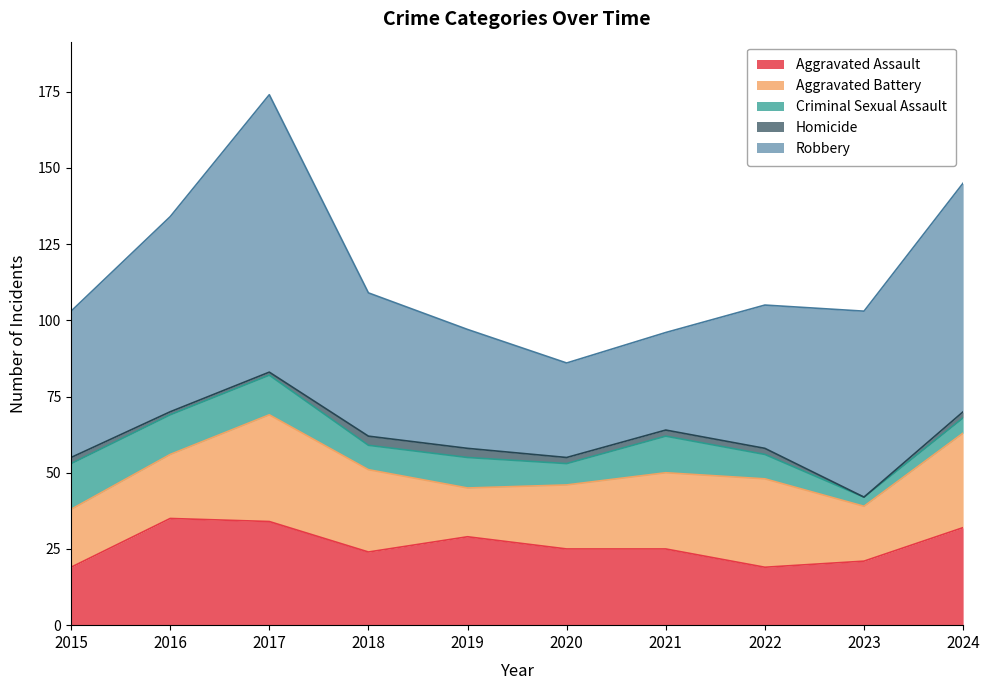

At which category is the sum across all series the highest?

2017